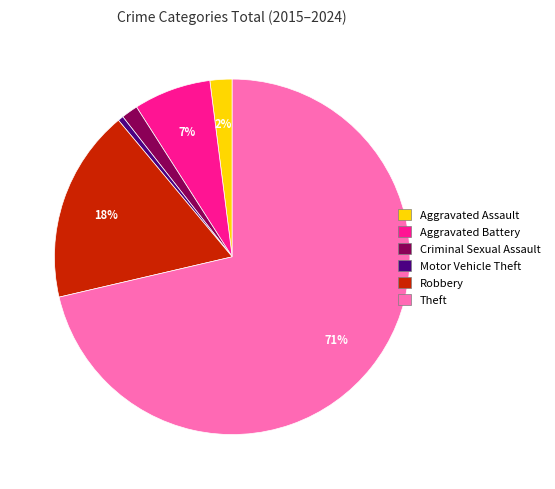

Is there a majority slice in this chart?

Yes